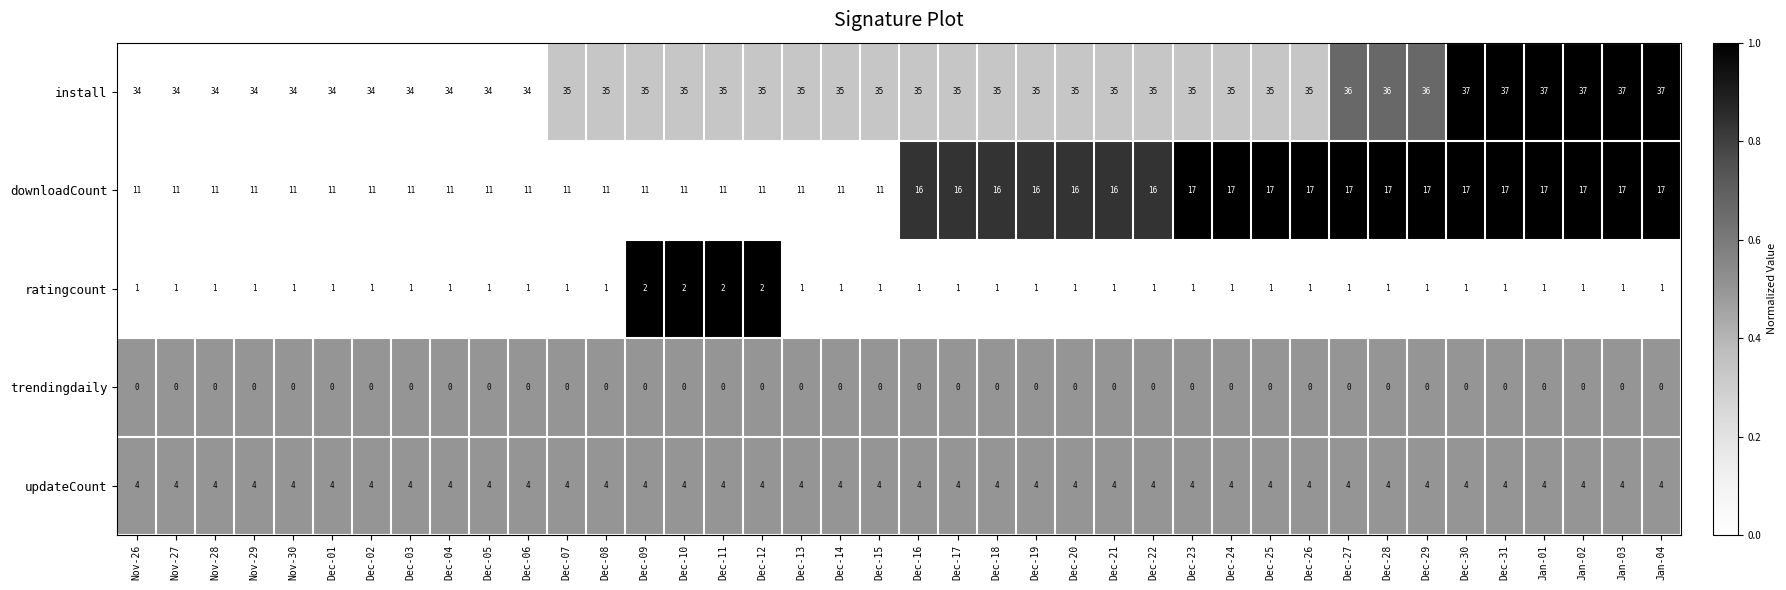

What is the sum of all install values?

1404